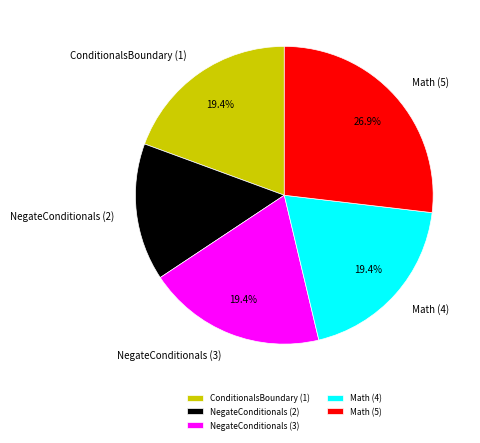

What percentage is the Math (4) slice, to the nearest percent?

19%